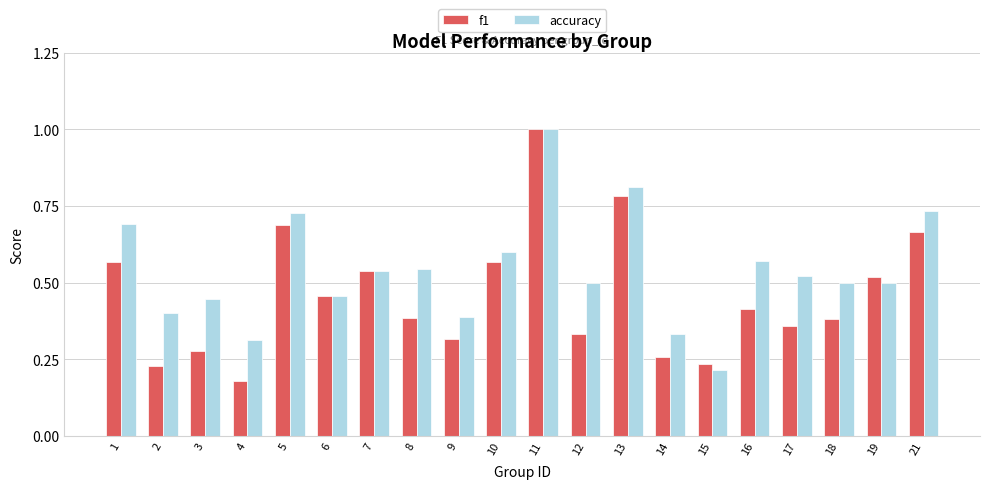

At which category does the chart reach its minimum across all series?

4